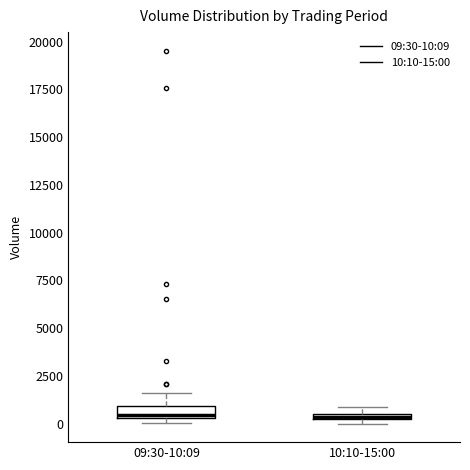

Where is the upper edge of the box for 10:10-15:00 on the y-axis? The values are not printed on the chart, so give them approximately, as read against the axis.

500